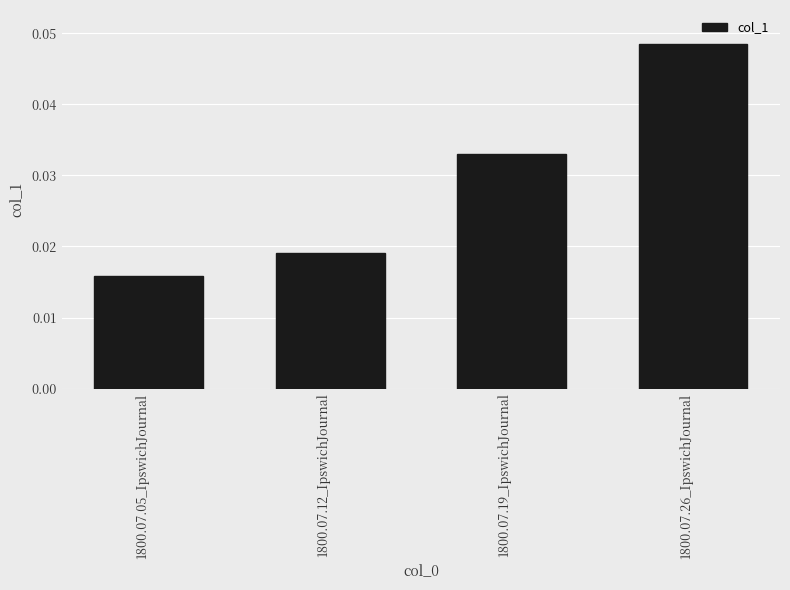

How many series are shown in this chart?

1